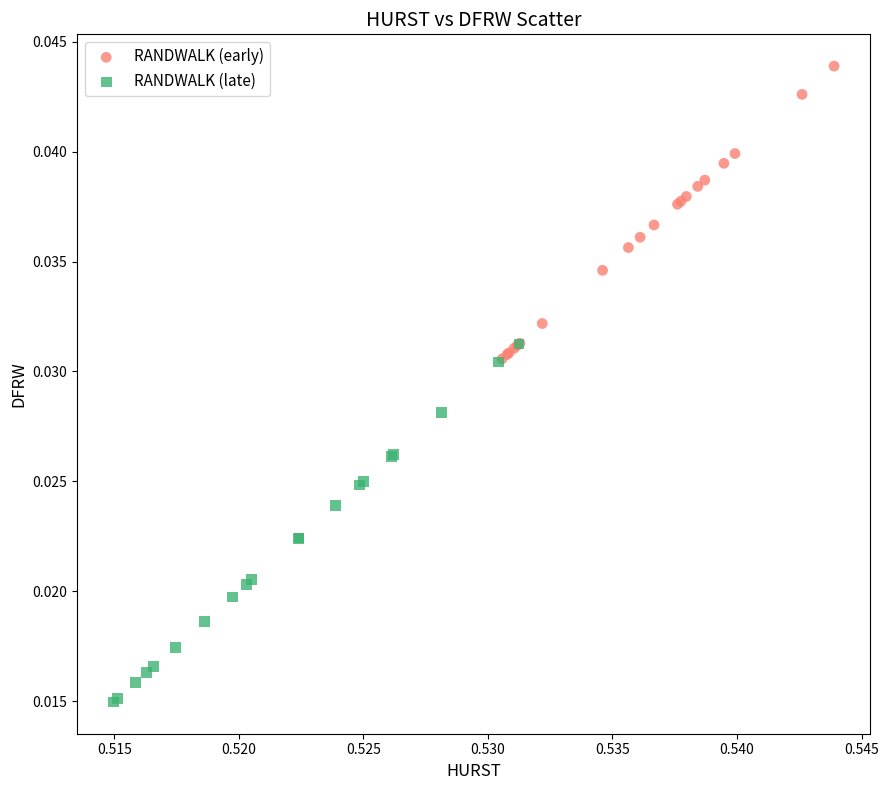

Which series contains the lowest Y value?

RANDWALK (late)